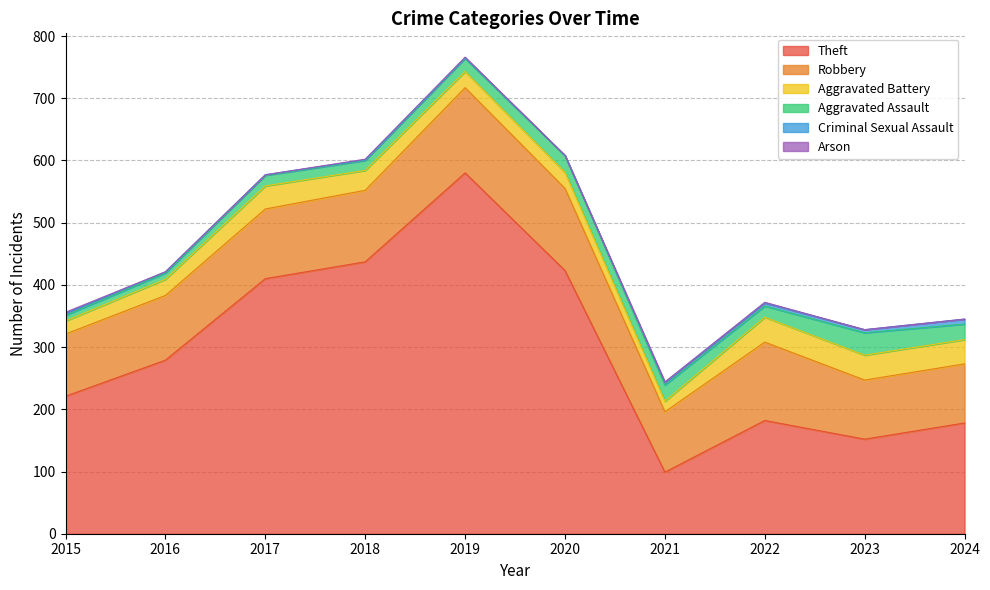

What are all the series names shown in the legend?

Theft, Robbery, Aggravated Battery, Aggravated Assault, Criminal Sexual Assault, Arson